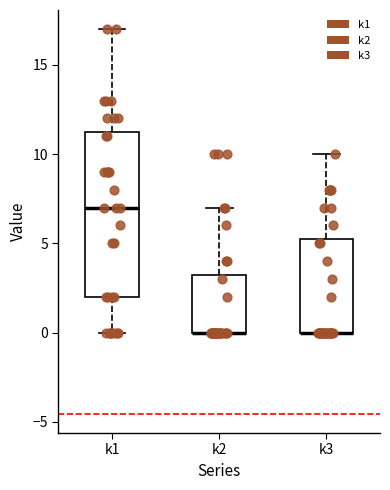

Comparing the boxes themselves (not the whiskers), which one is the tallest?

k1